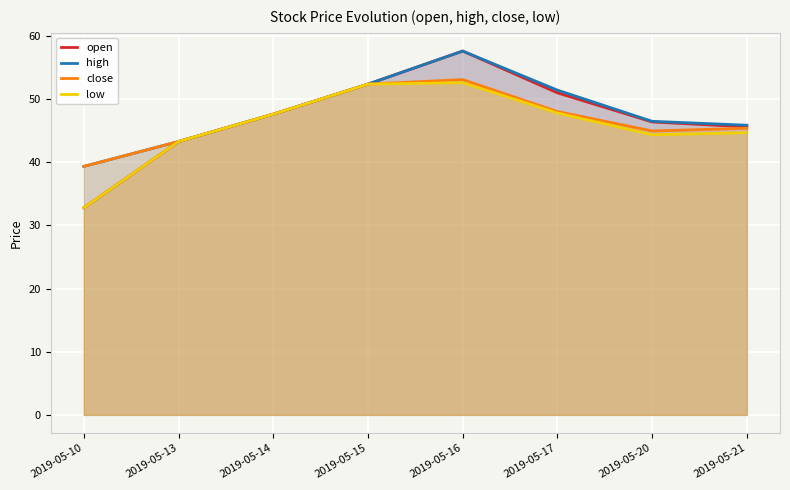

What is the sum of all low values?

365.6